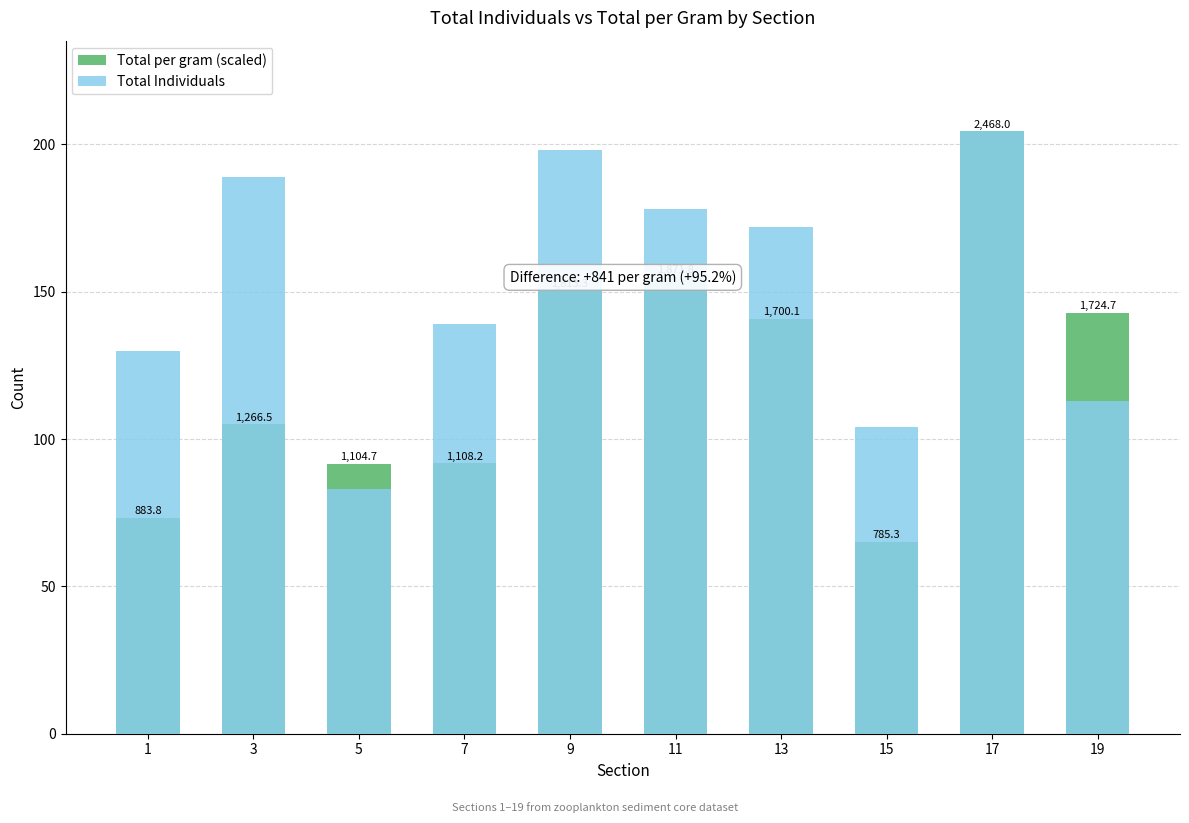

At 17, list the series in order from largest to smallest.

Total per gram (scaled), Total Individuals